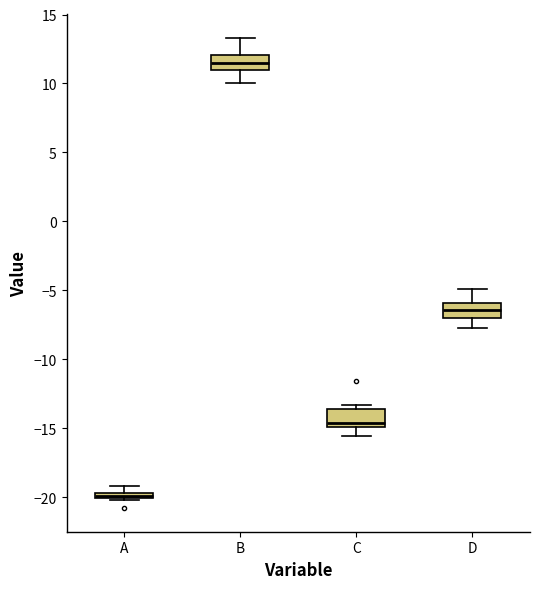

Which box has the lowest median line?

A